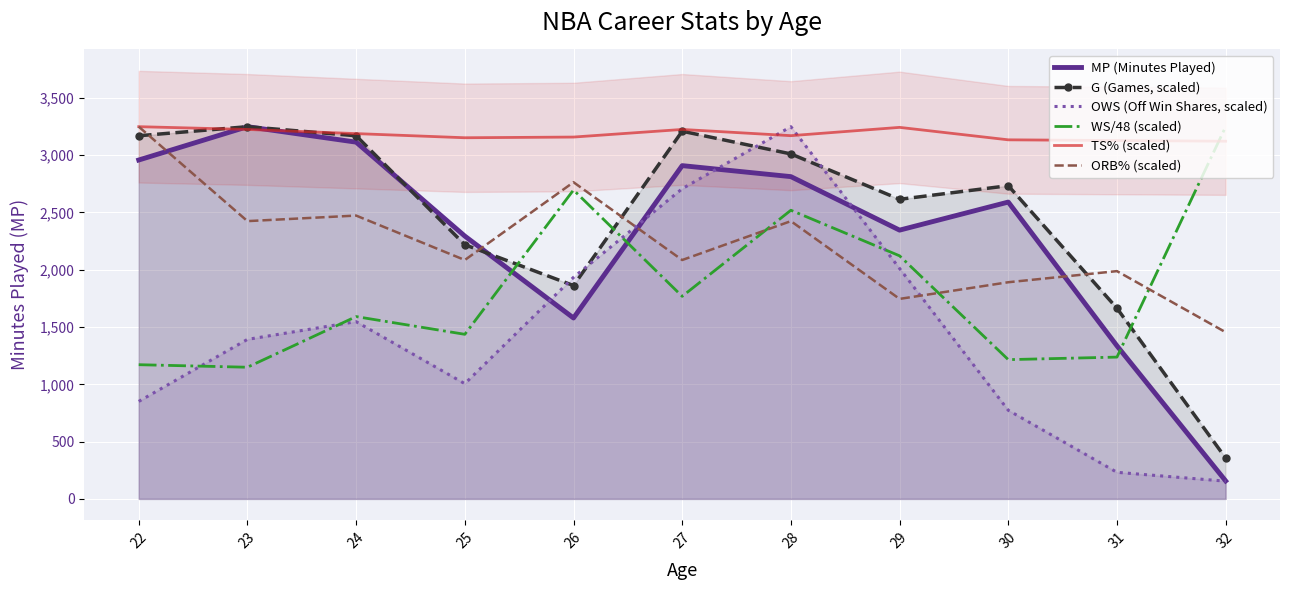

What is the approximate value of ORB% (scaled) at 22?

3249.0